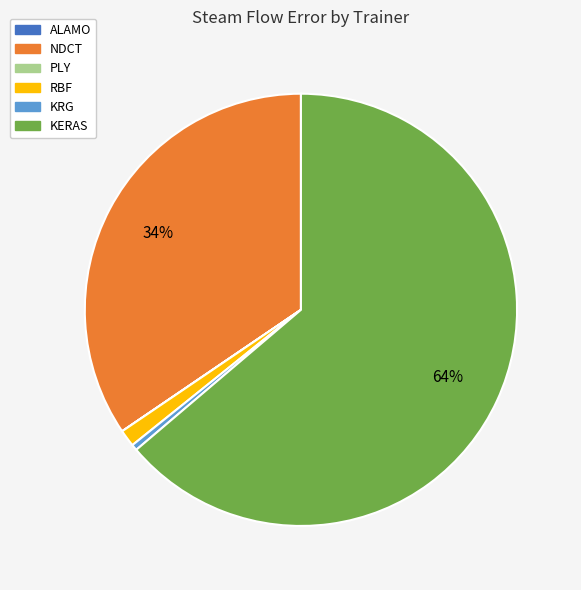

Which slice is the largest?

KERAS